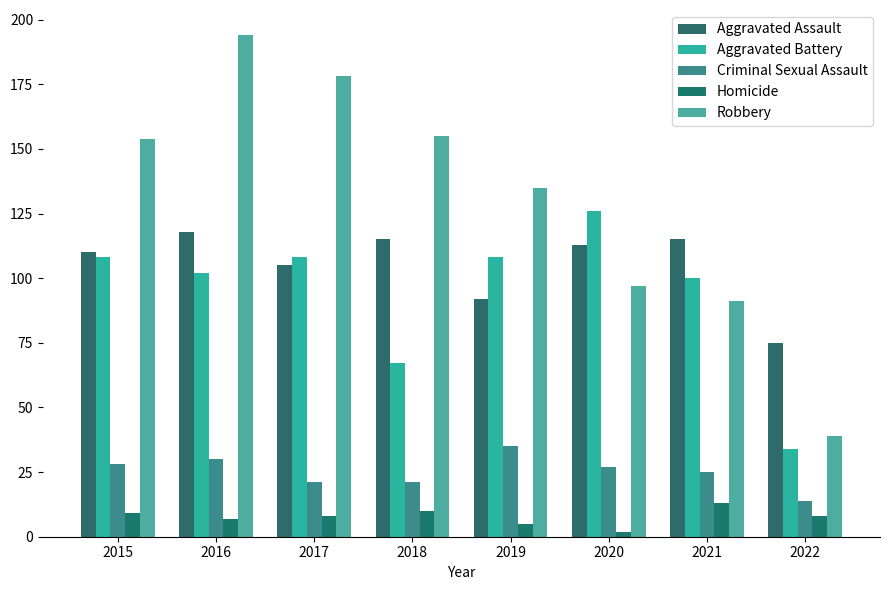

What is the value of the Aggravated Assault bar at the 8th from the left?

75